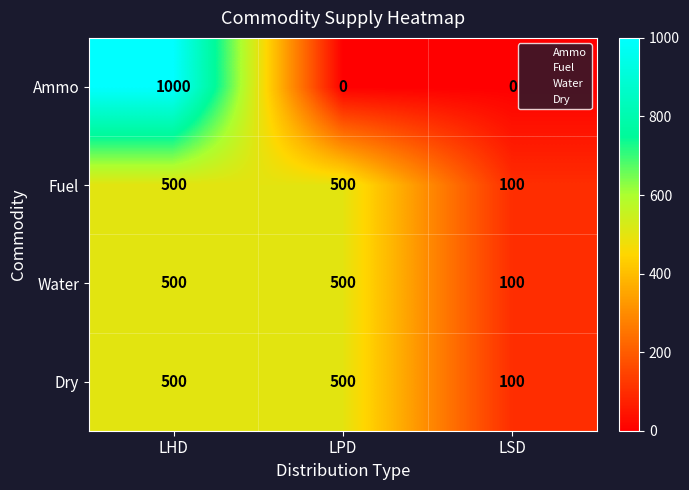

Reading right to left, list all the values displayed in this chart.

Ammo: LSD=0	LPD=0	LHD=1000
Fuel: LSD=100	LPD=500	LHD=500
Water: LSD=100	LPD=500	LHD=500
Dry: LSD=100	LPD=500	LHD=500